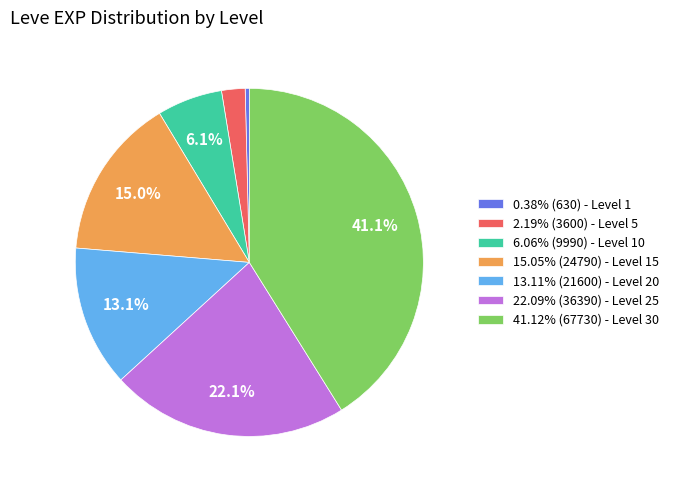

Is there any slice that represents more than half of the pie?

No